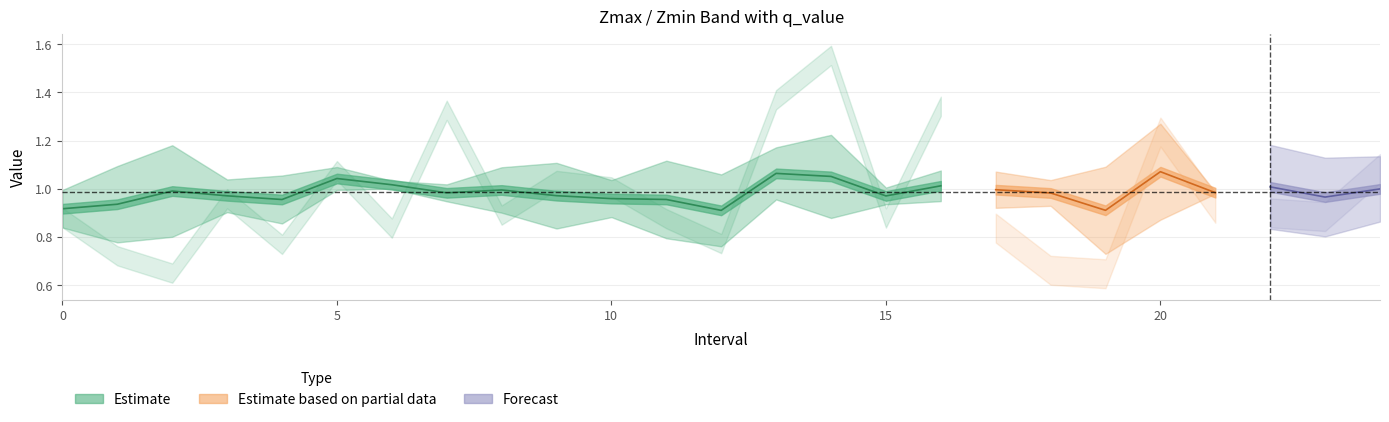

How many interior local peaks does the Zmin series have?

7